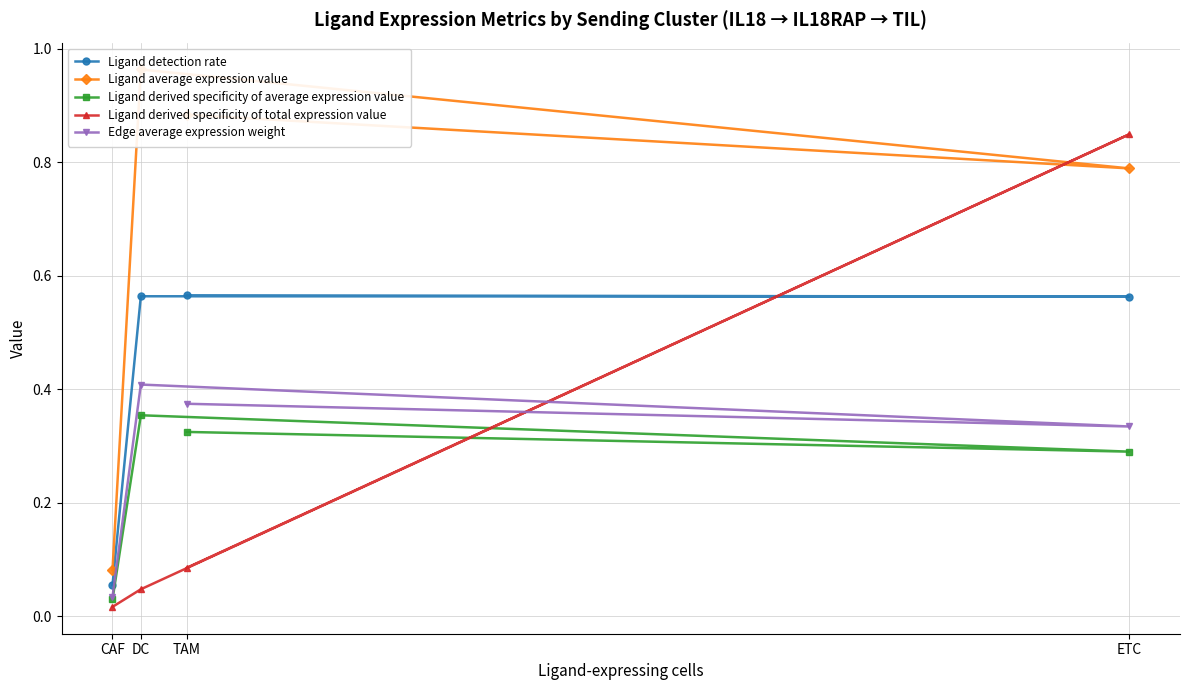

True or false: Ligand derived specificity of total expression value has a value of 0.2 at ETC.

False